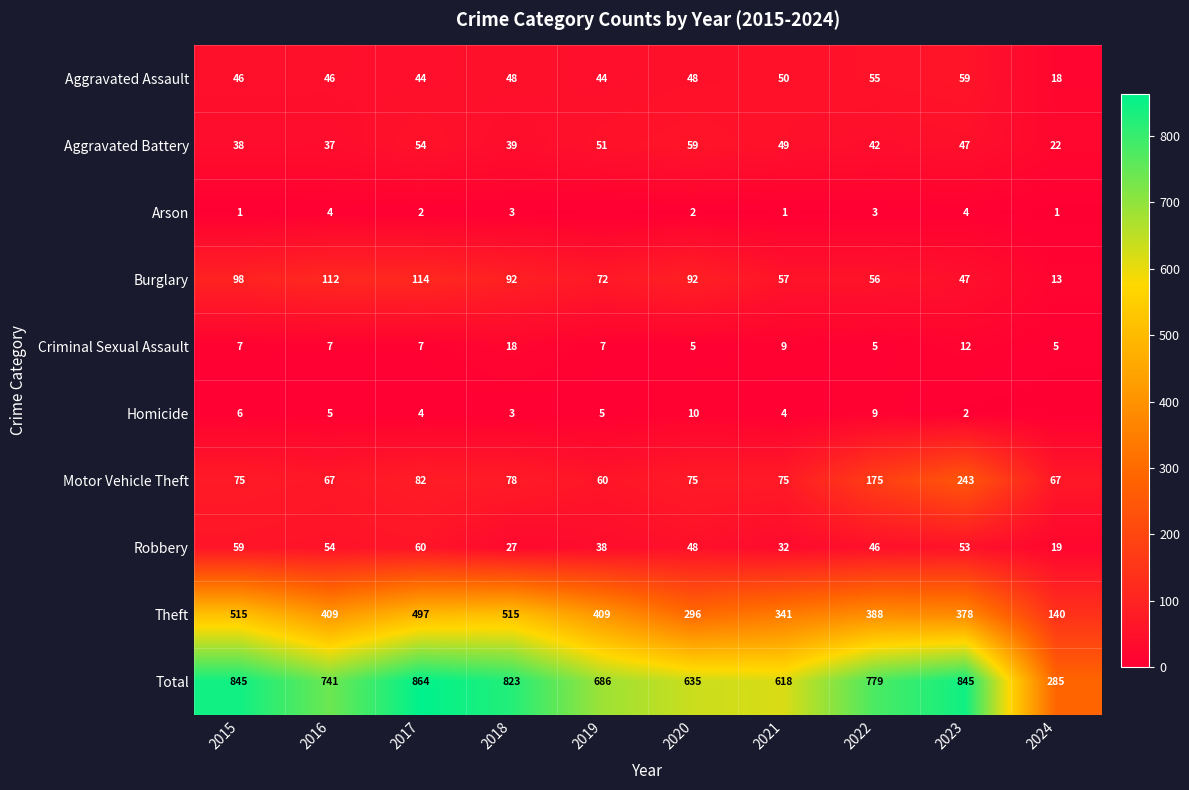

What is the total value across all series at 2019?

1372